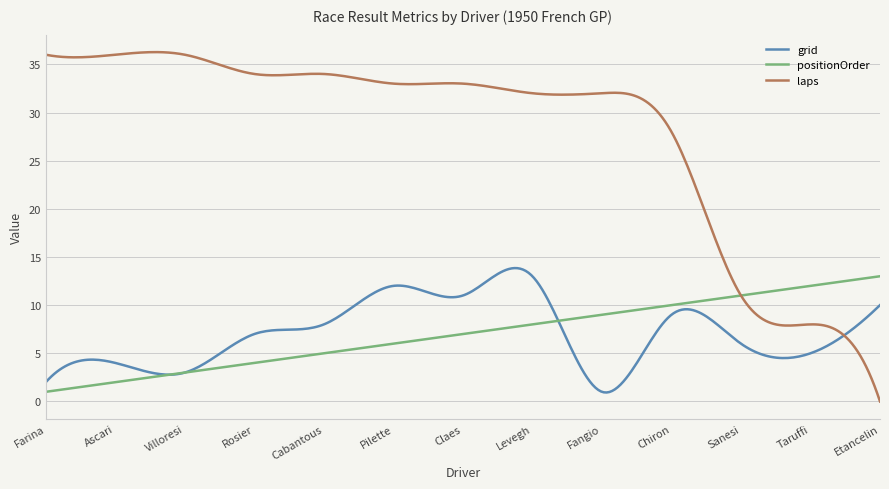

What is the maximum value shown in the chart?

36.3